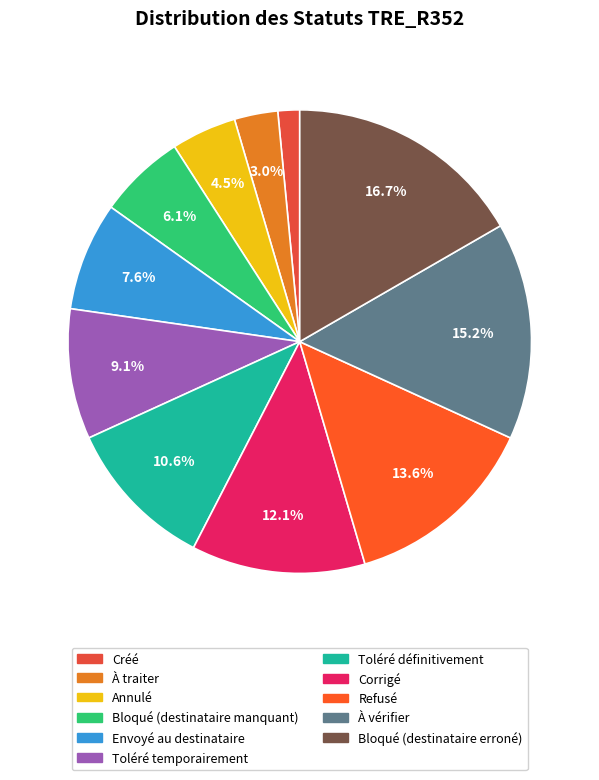

How much of the chart is everything except Bloqué (destinataire manquant)?

93.9%